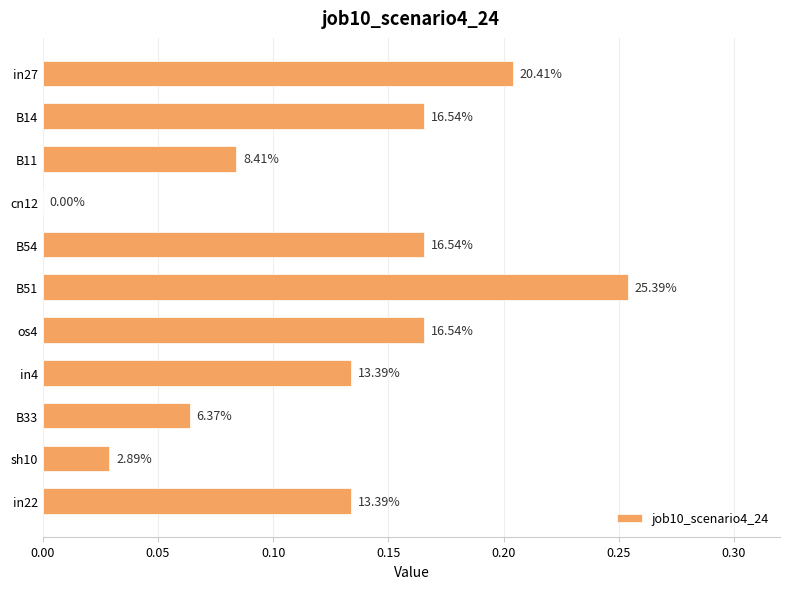

Are the bars horizontal?

Yes